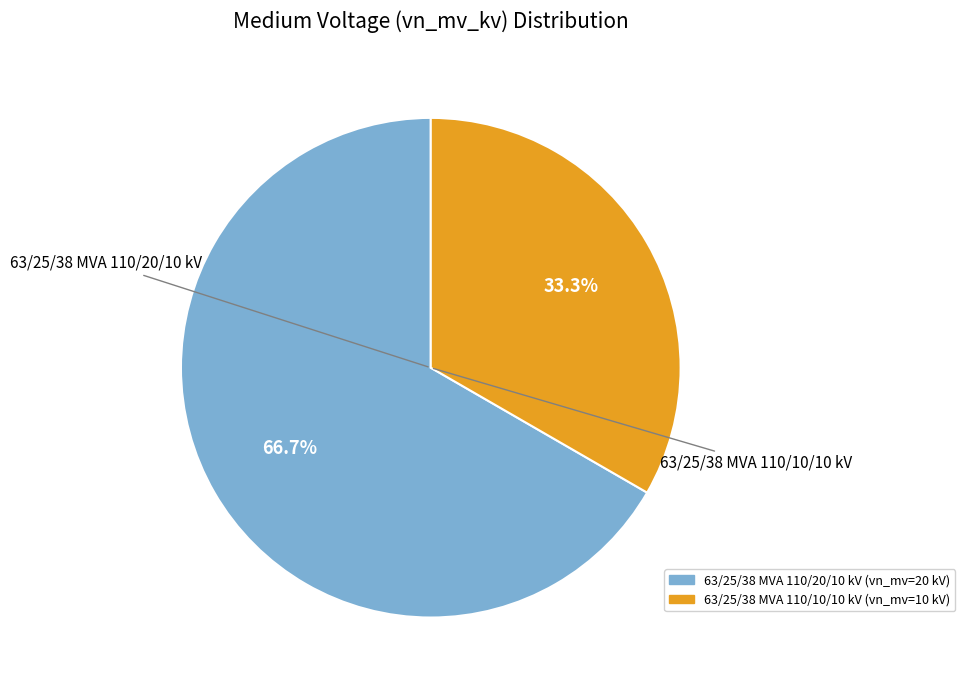

Is there a majority slice in this chart?

Yes